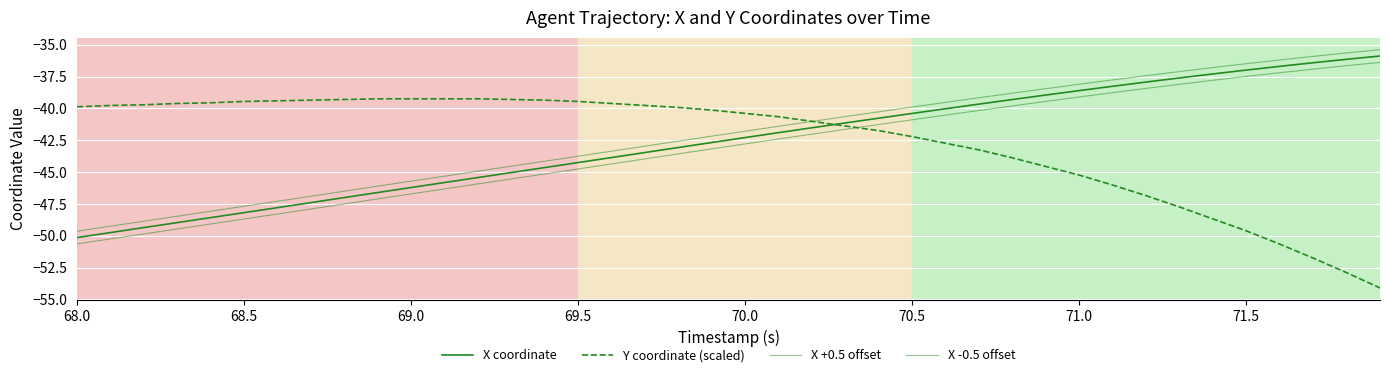

Is this an area chart (filled region under the line)?

No